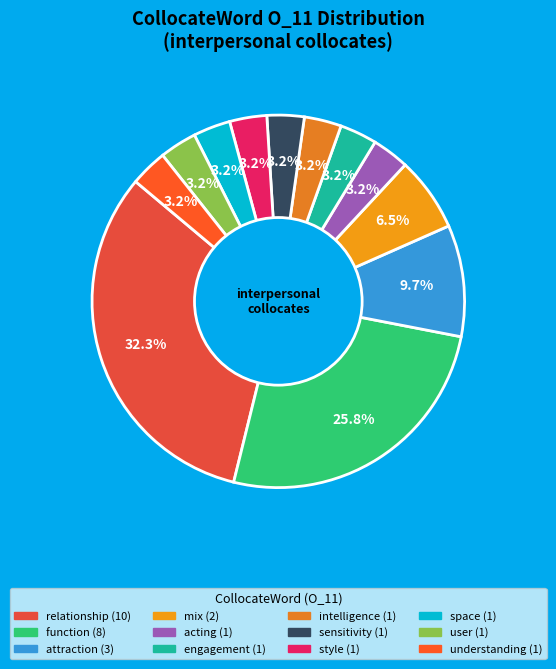

To the nearest percent, what portion does understanding represent?

3%